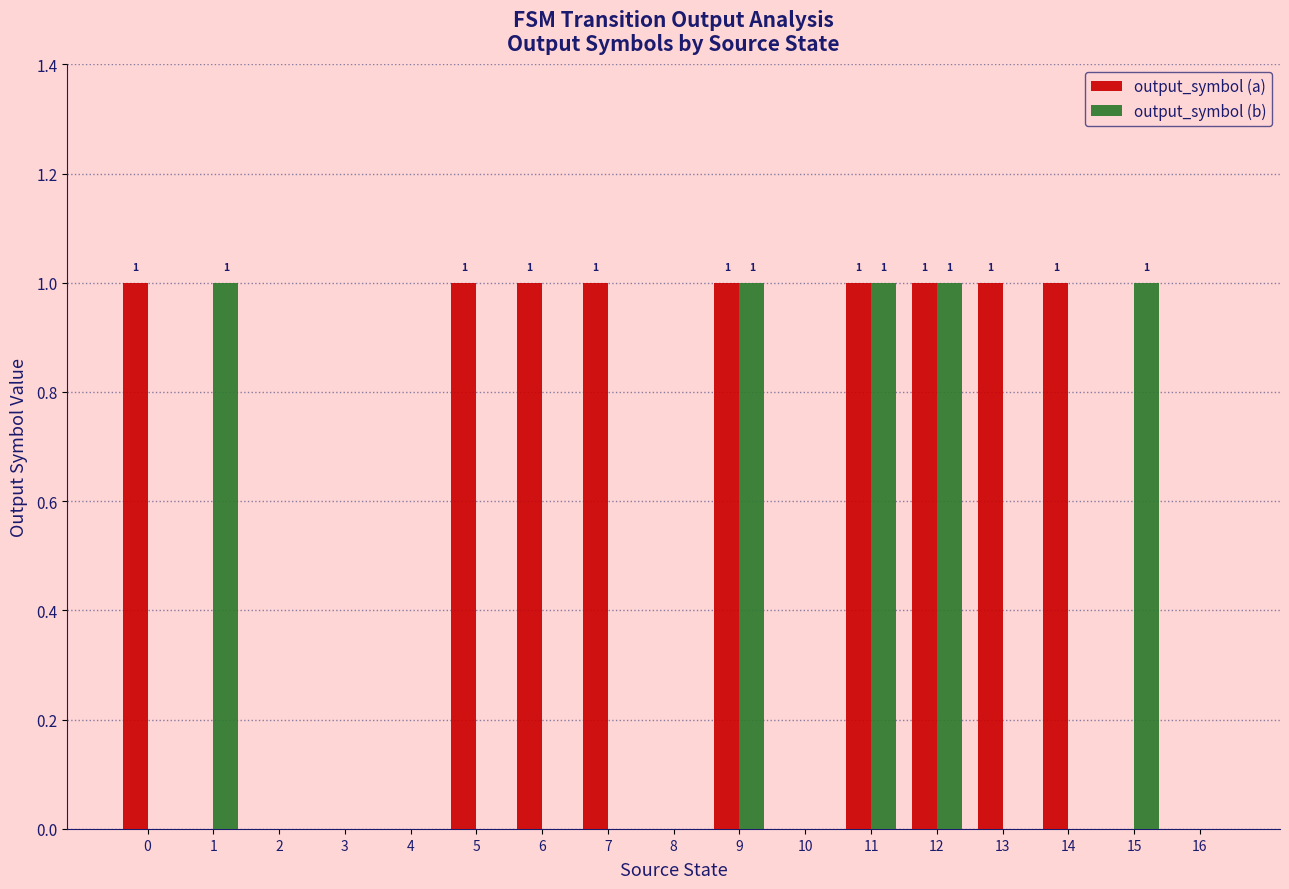

Between 12 and 14, which series saw the biggest shift?

output_symbol (b)